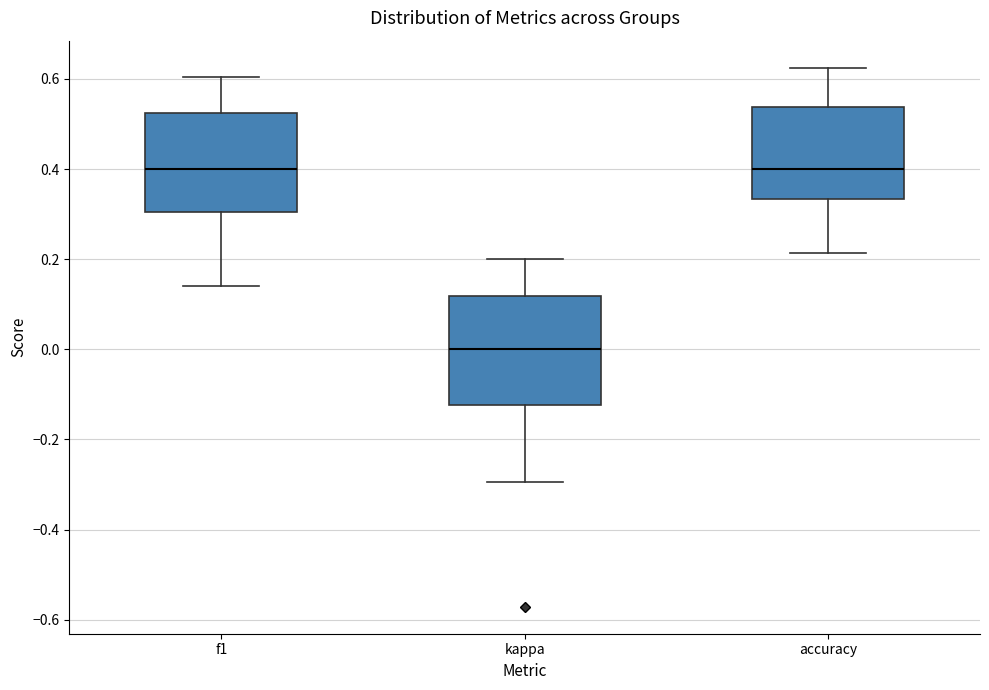

Comparing the boxes themselves (not the whiskers), which one is the tallest?

kappa